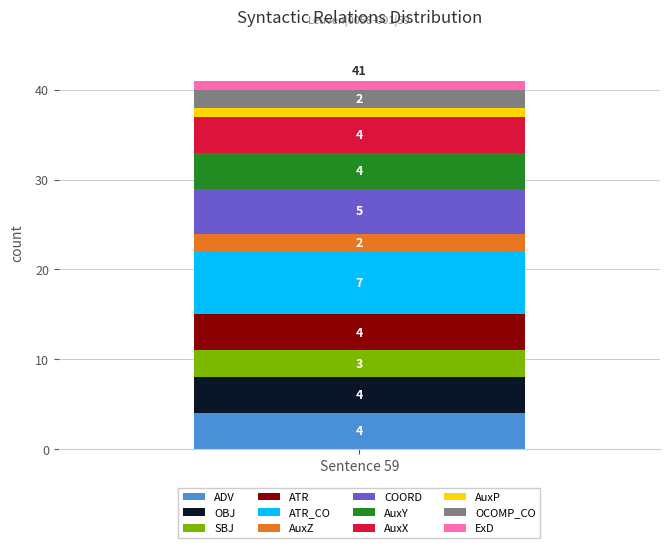

The value of ADV at Sentence 59 is 1. True or false?

False